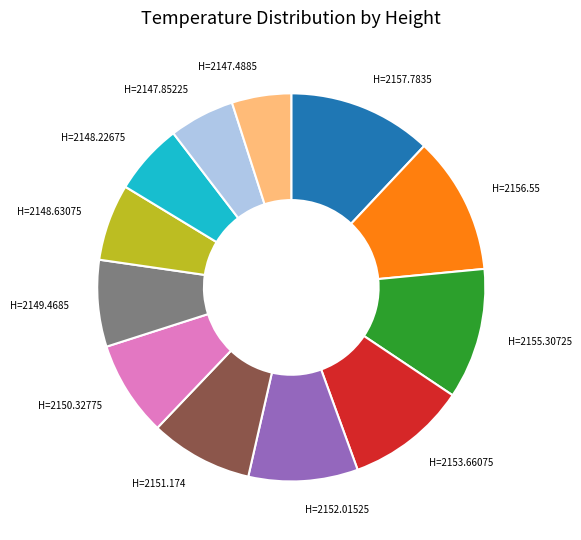

Is there a majority slice in this chart?

No